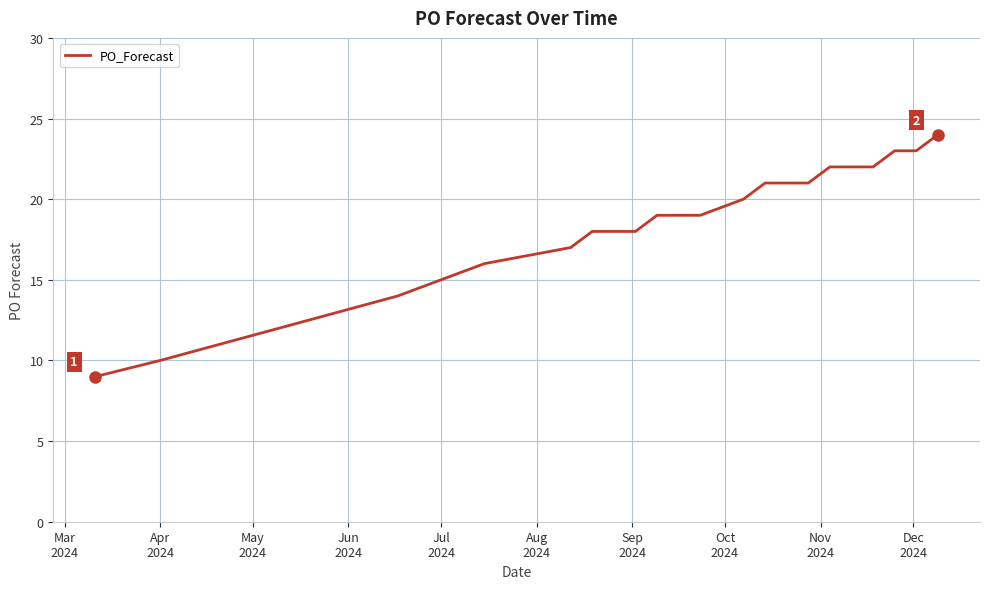

Does the chart display data point markers on the line(s)?

No